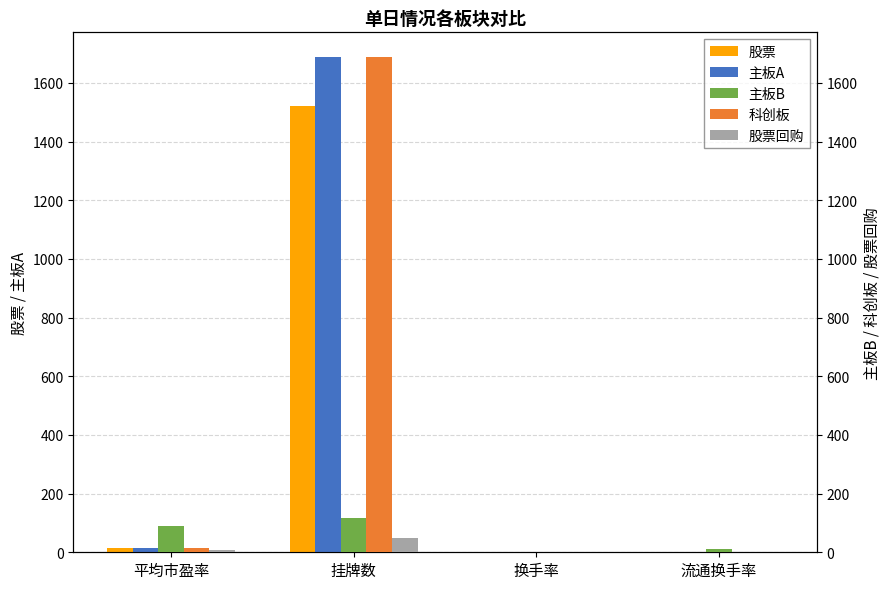

Which series has the widest spread of values?

主板A